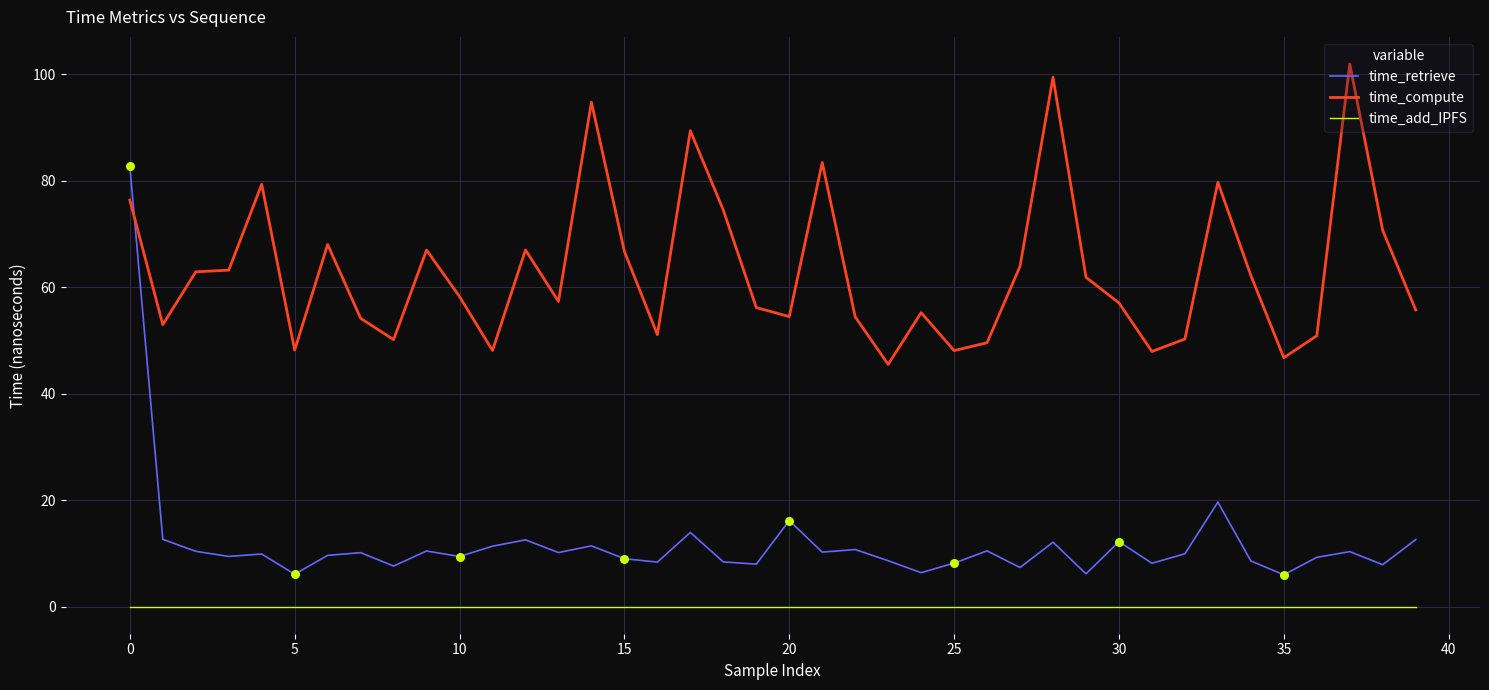

Which series has the largest range (max minus min)?

time_retrieve